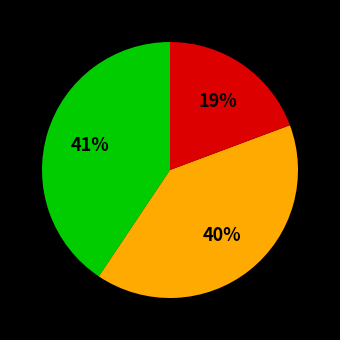

How many slices are in this pie chart?

3